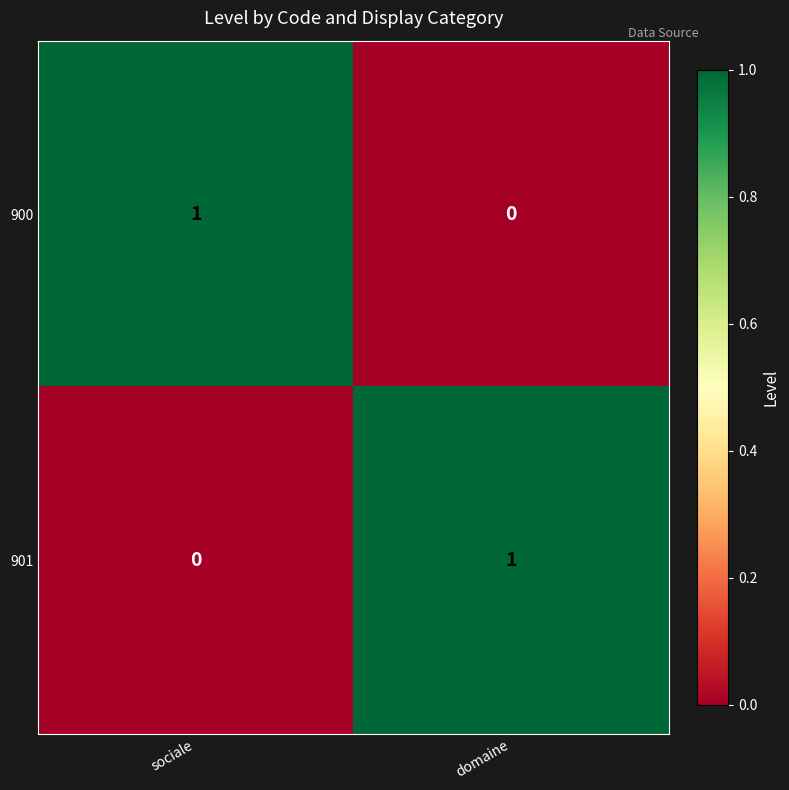

What is the spread (max minus min) of values at sociale?

1